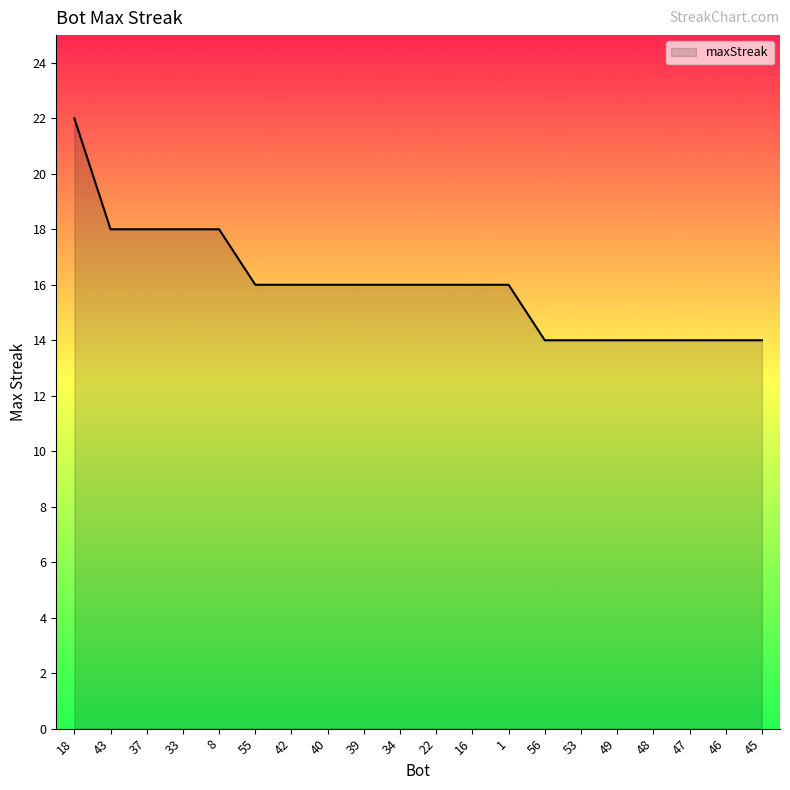

What position from the right is 46?

2